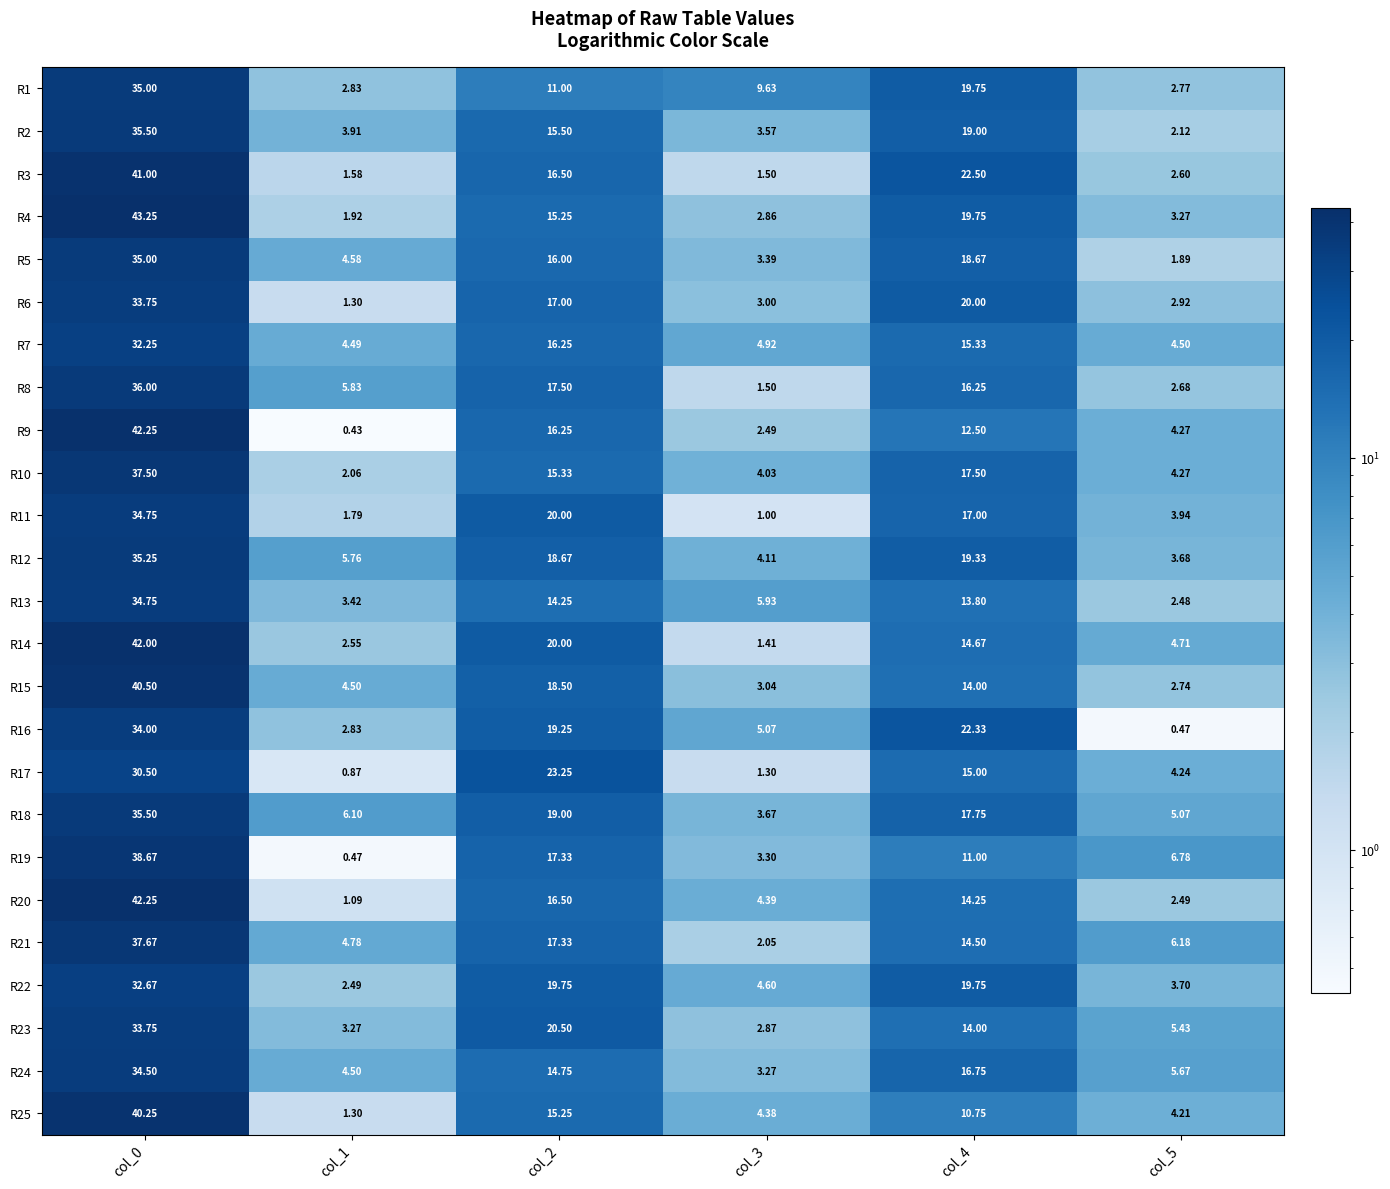

Is the value of R22 at col_2 greater than the value of R15 at col_0?

No